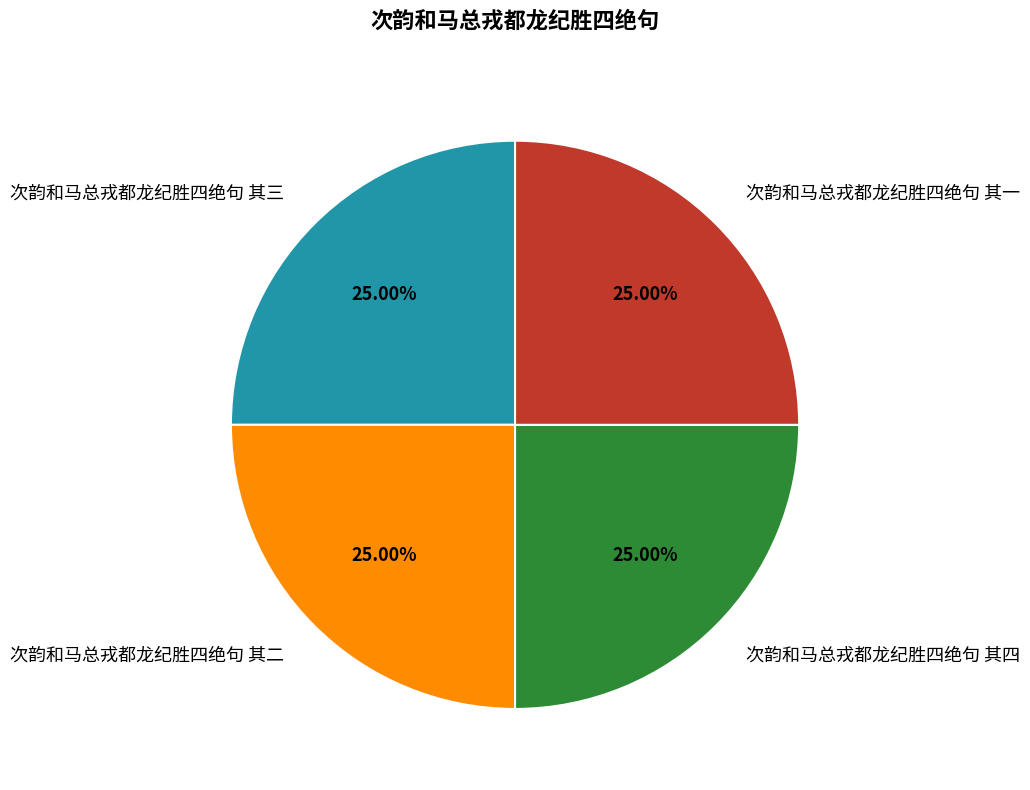

To the nearest percent, what is the average slice percentage?

25%